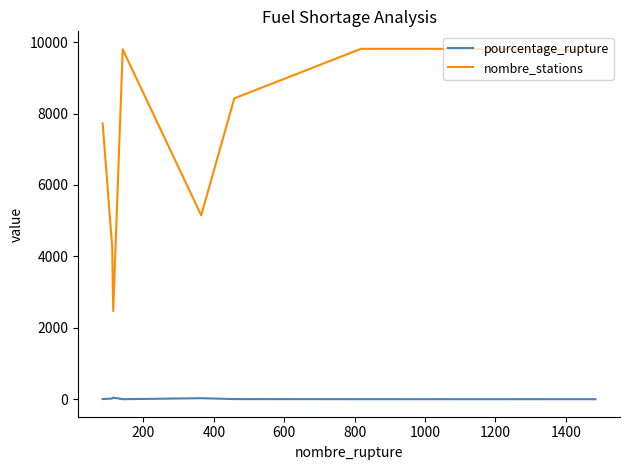

What is the difference between the maximum and minimum values in the nombre_stations series?

7343.0